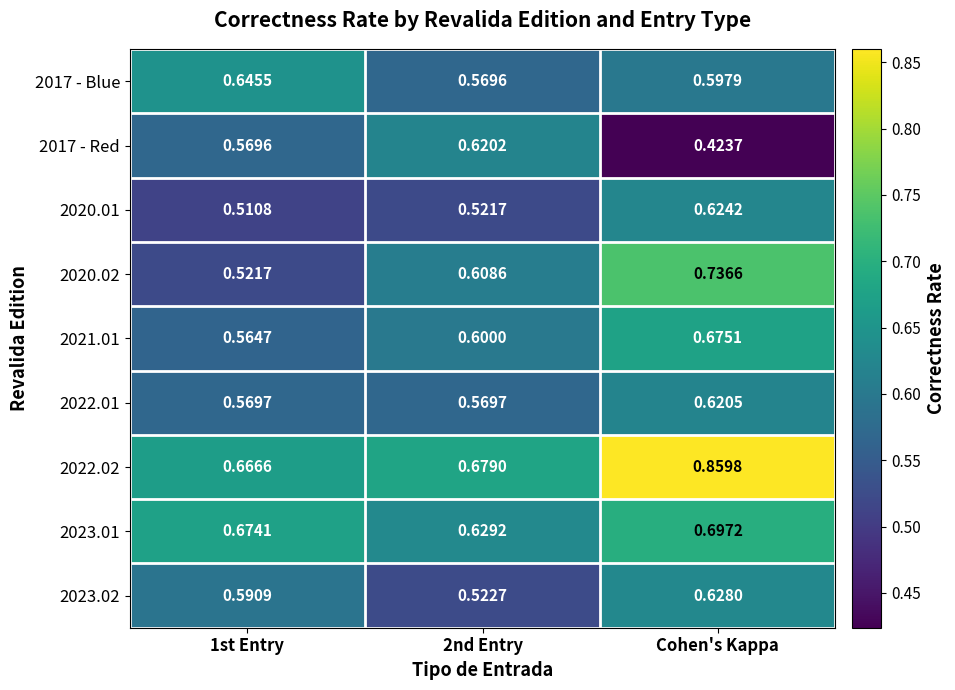

Which category has the highest value in the 2022.01 series?

Cohen's Kappa